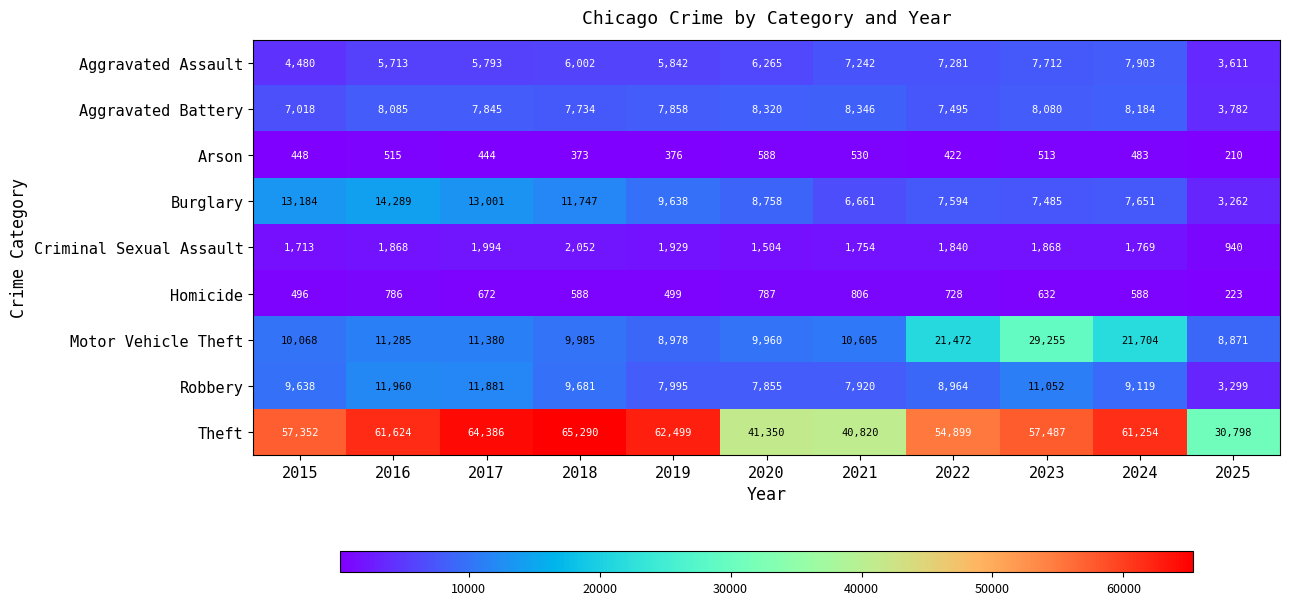

At which label is Motor Vehicle Theft closest to 19063?

2022